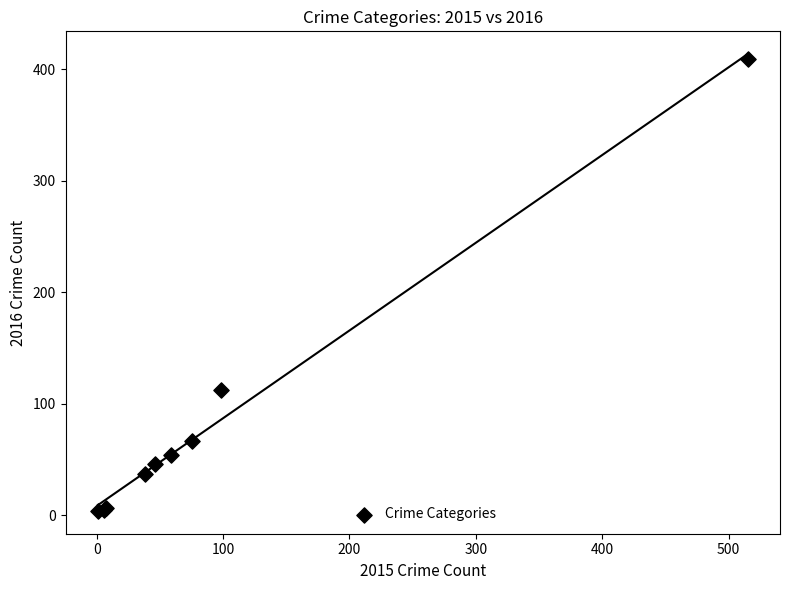

What Y value in the scatter plot is closest to 206?

112